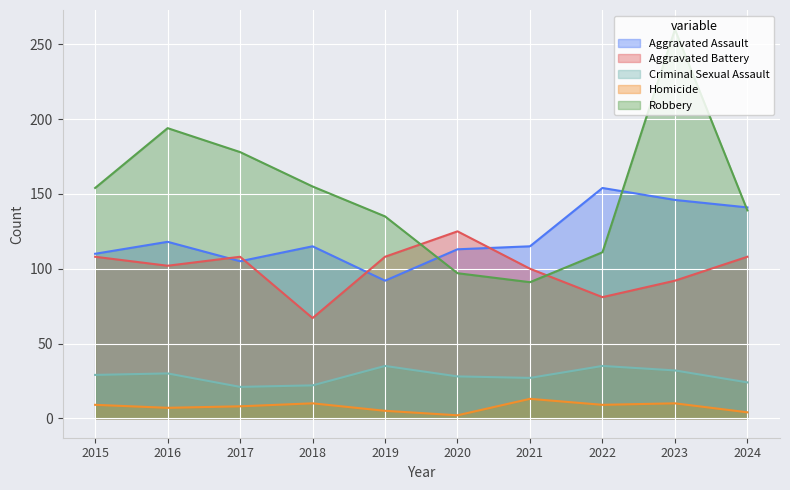

Between 2015 and 2022, which series saw the biggest shift?

Aggravated Assault